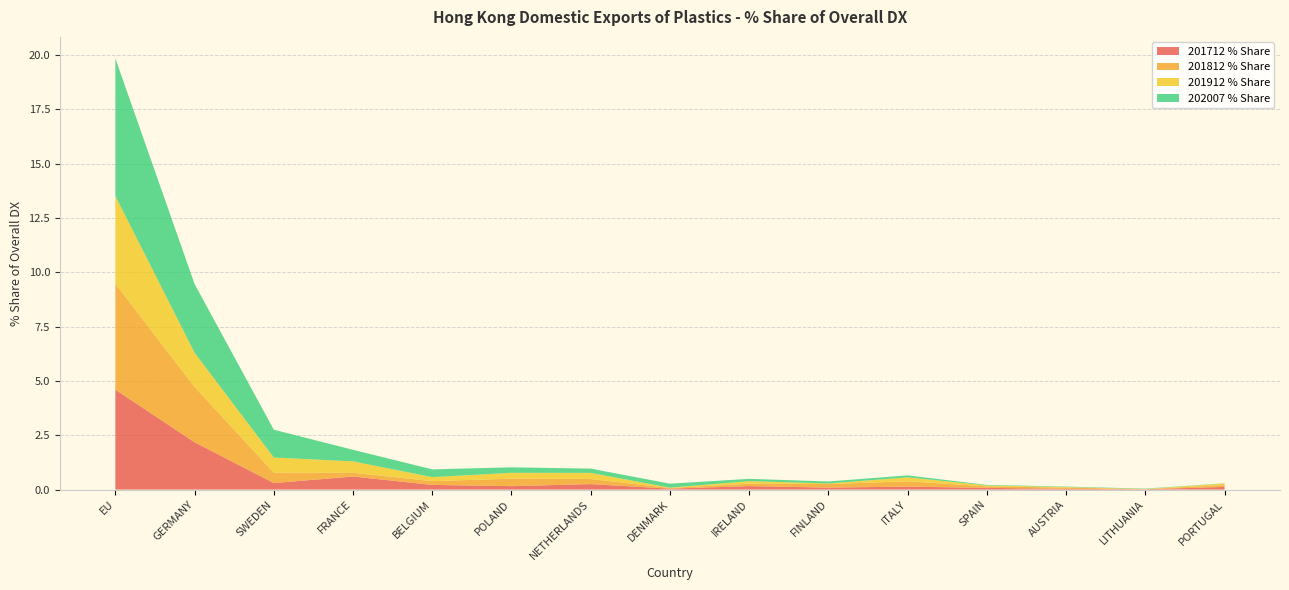

Reading right to left, what are all the values shown in this chart?

201712 % Share: PORTUGAL=0.1	LITHUANIA=0.0	AUSTRIA=0.0	SPAIN=0.1	ITALY=0.1	FINLAND=0.1	IRELAND=0.2	DENMARK=0.0	NETHERLANDS=0.3	POLAND=0.2	BELGIUM=0.2	FRANCE=0.6	SWEDEN=0.3	GERMANY=2.2	EU=4.6
201812 % Share: PORTUGAL=0.1	LITHUANIA=0.0	AUSTRIA=0.1	SPAIN=0.1	ITALY=0.2	FINLAND=0.2	IRELAND=0.1	DENMARK=0.0	NETHERLANDS=0.2	POLAND=0.3	BELGIUM=0.2	FRANCE=0.2	SWEDEN=0.5	GERMANY=2.5	EU=4.9
201912 % Share: PORTUGAL=0.1	LITHUANIA=0.0	AUSTRIA=0.0	SPAIN=0.0	ITALY=0.2	FINLAND=0.0	IRELAND=0.1	DENMARK=0.0	NETHERLANDS=0.3	POLAND=0.3	BELGIUM=0.2	FRANCE=0.5	SWEDEN=0.7	GERMANY=1.6	EU=4.0
202007 % Share: PORTUGAL=0.0	LITHUANIA=0.0	AUSTRIA=0.0	SPAIN=0.0	ITALY=0.1	FINLAND=0.1	IRELAND=0.1	DENMARK=0.2	NETHERLANDS=0.2	POLAND=0.3	BELGIUM=0.4	FRANCE=0.5	SWEDEN=1.3	GERMANY=3.2	EU=6.3